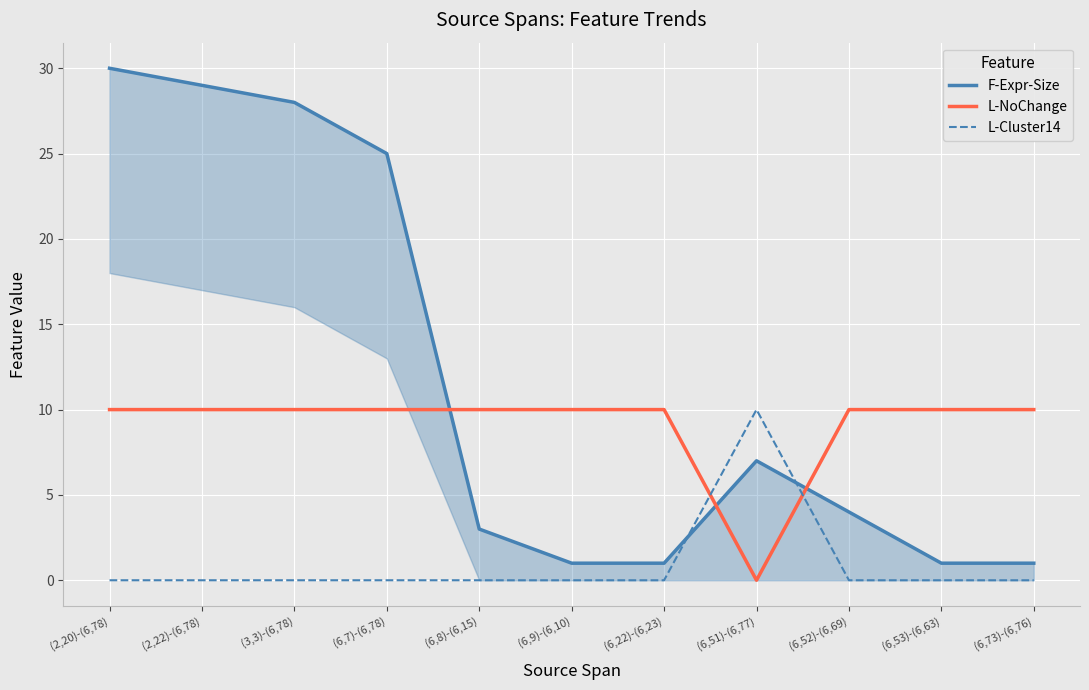

What are all the series names shown in the legend?

F-Expr-Size, L-NoChange, L-Cluster14